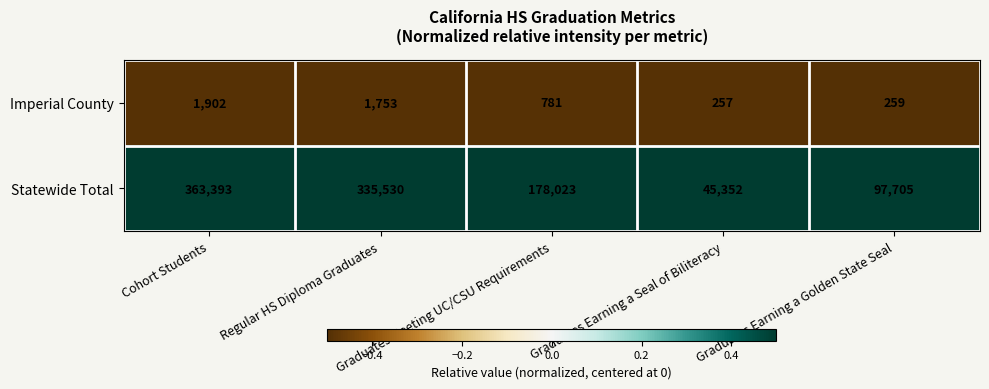

What is the spread (max minus min) of values at Cohort Students?

361491